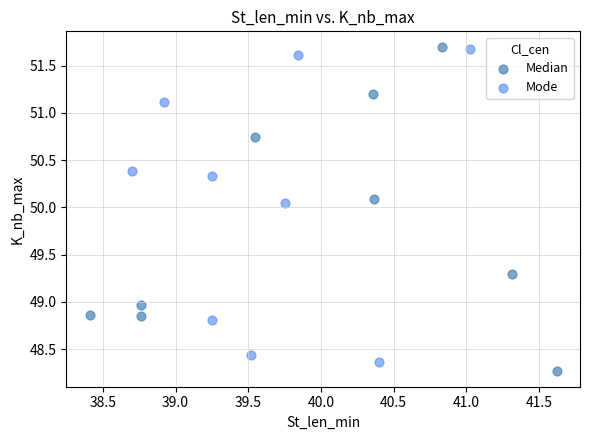

What are all the series names shown in the legend?

Median, Mode